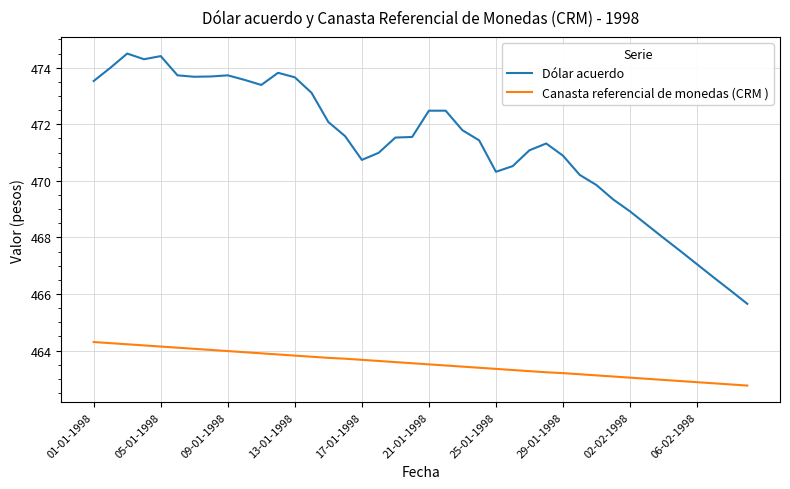

Which series has the largest range (max minus min)?

Dólar acuerdo